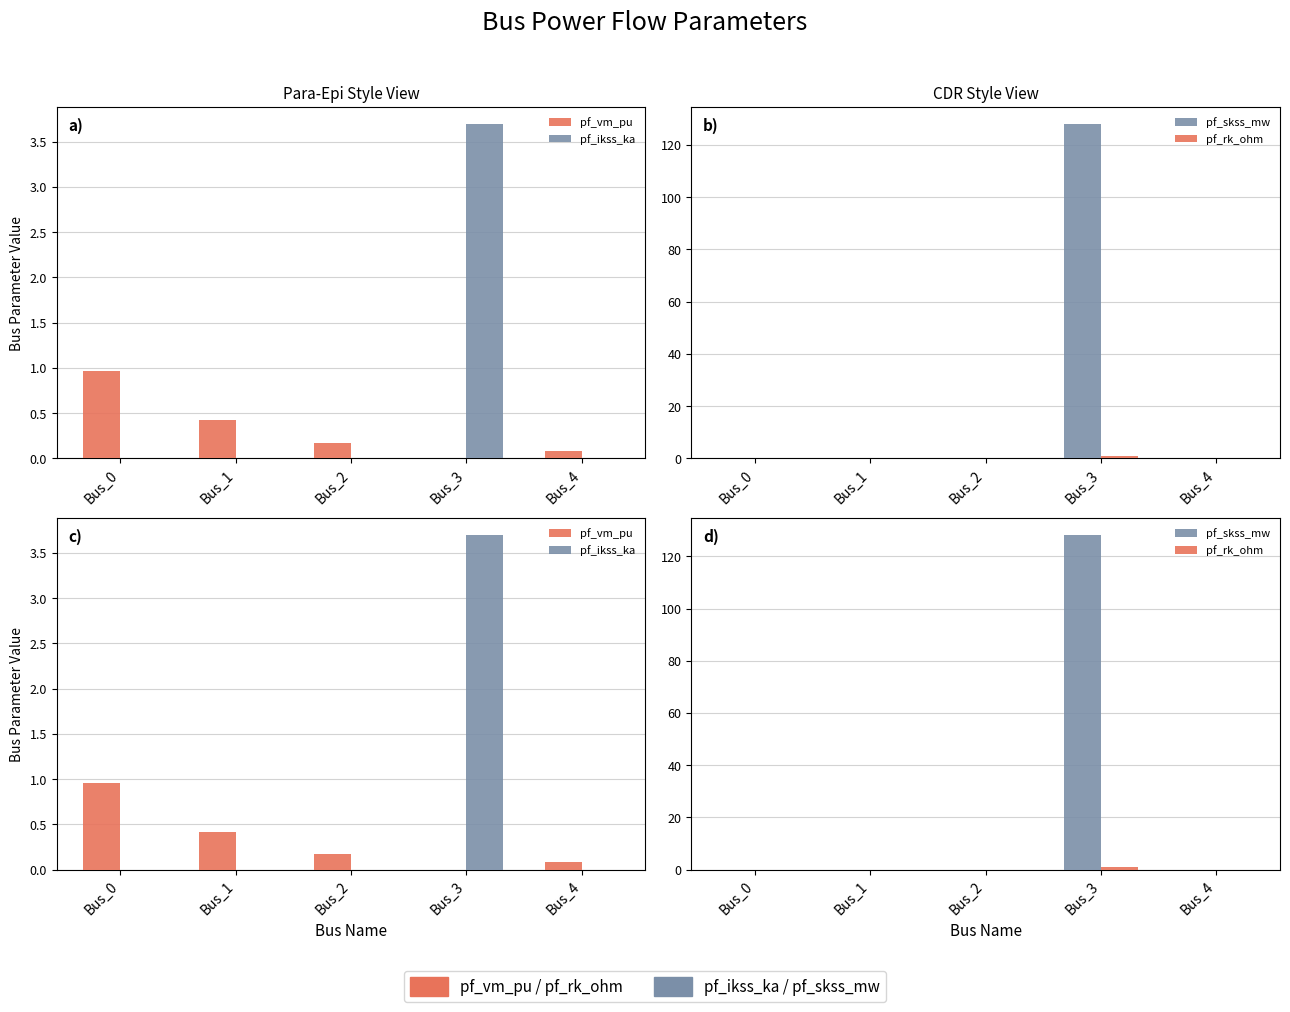

At which category is the sum across all series the highest?

Bus_3